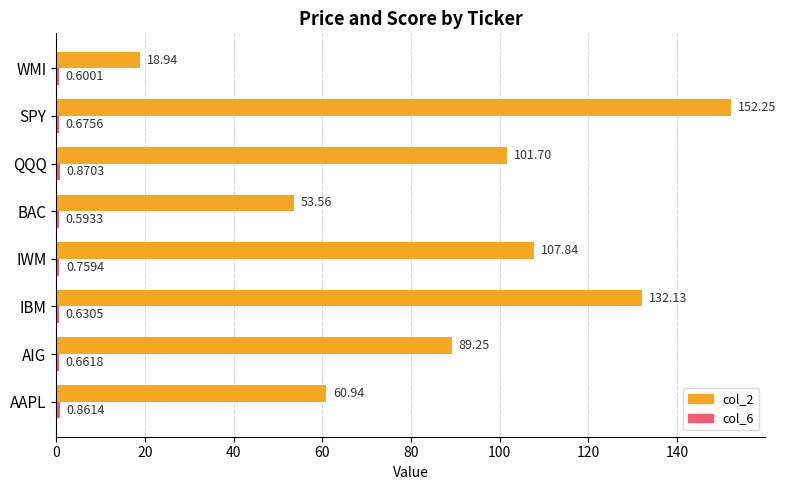

What is the sum of all col_2 values?

716.6